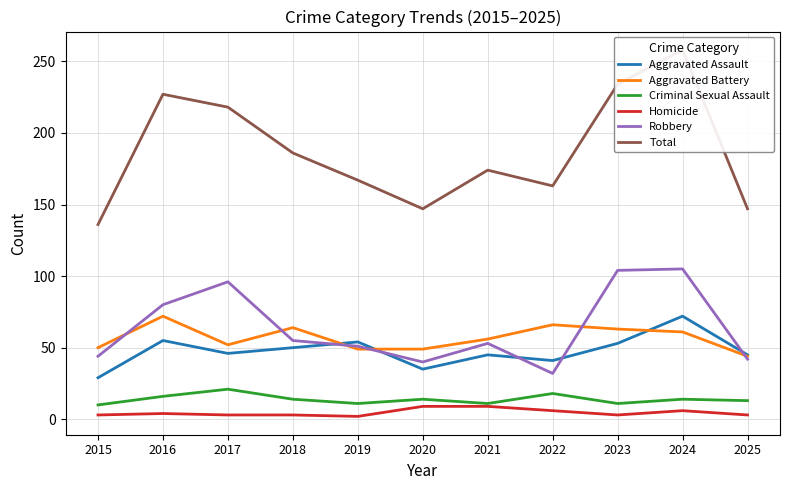

Which category has the lowest value across all series?

2019